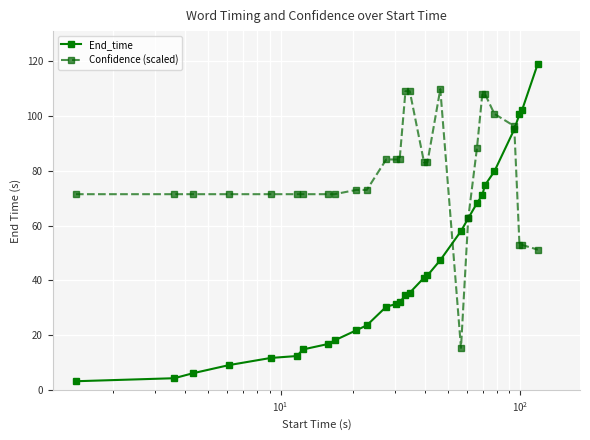

Which series ends up on top after the final intersection of Confidence (scaled) and End_time?

End_time